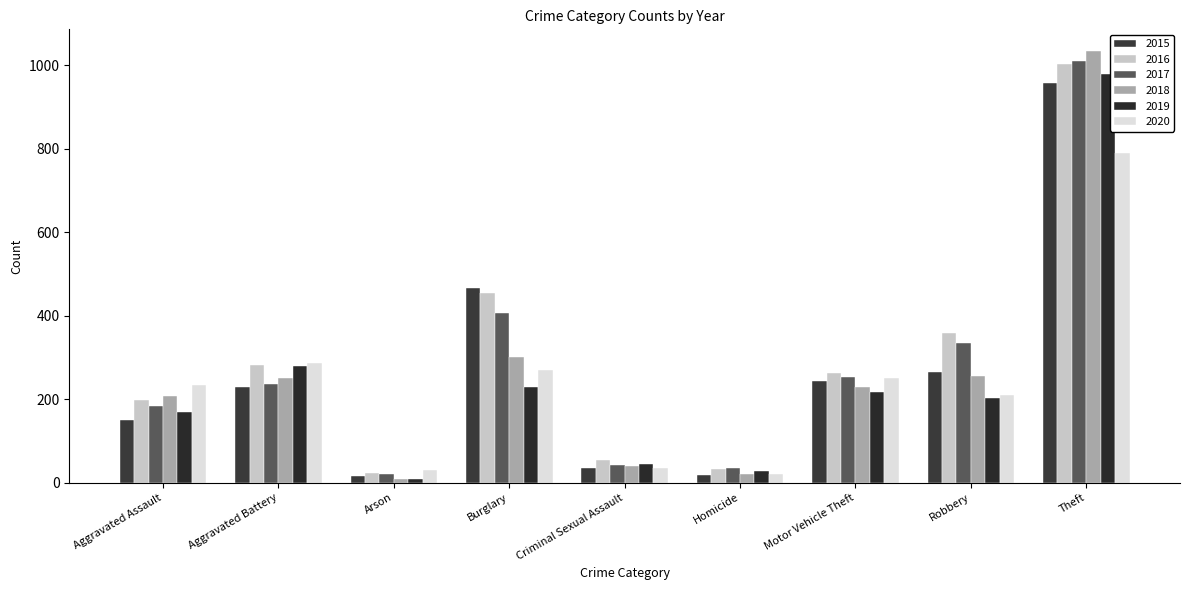

What is the difference between the maximum and minimum values in the 2015 series?

943